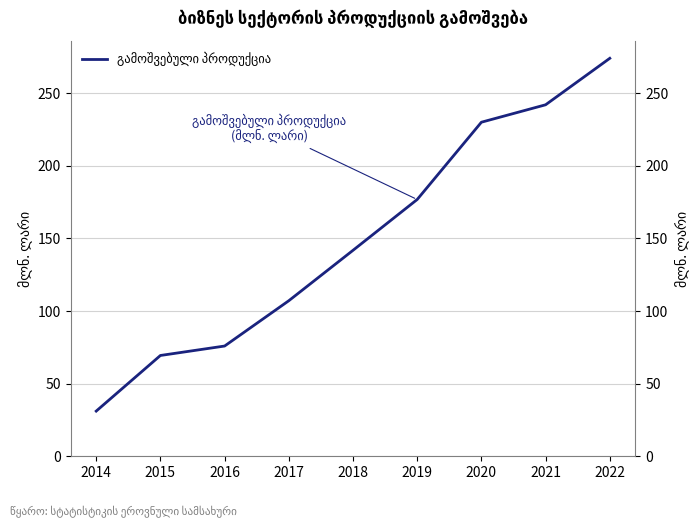

True or false: the data shows 141.8 at 2018.

True